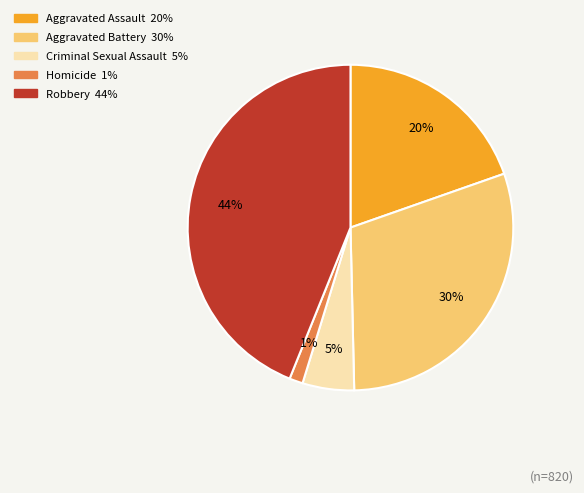

Is there a majority slice in this chart?

No